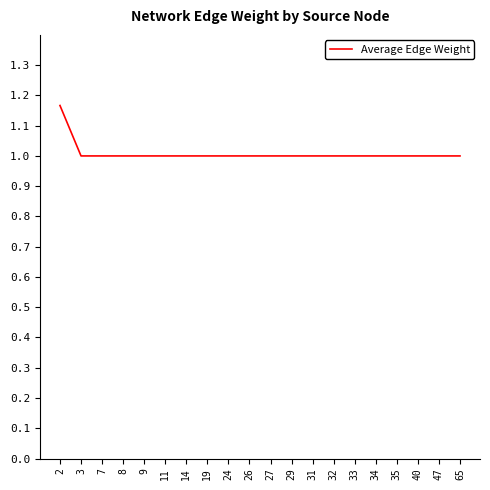

True or false: the data shows 1.0 at 35.

True